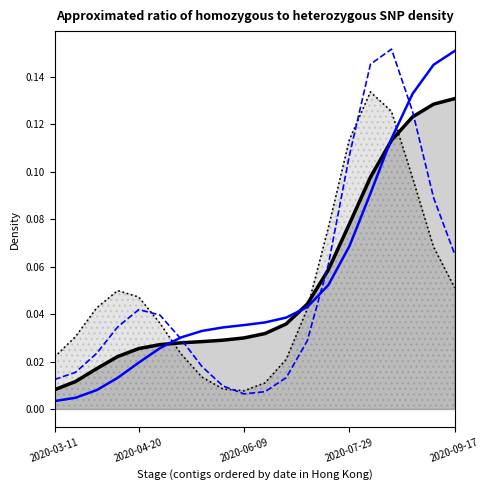

Which series has the largest range (max minus min)?

Recovered